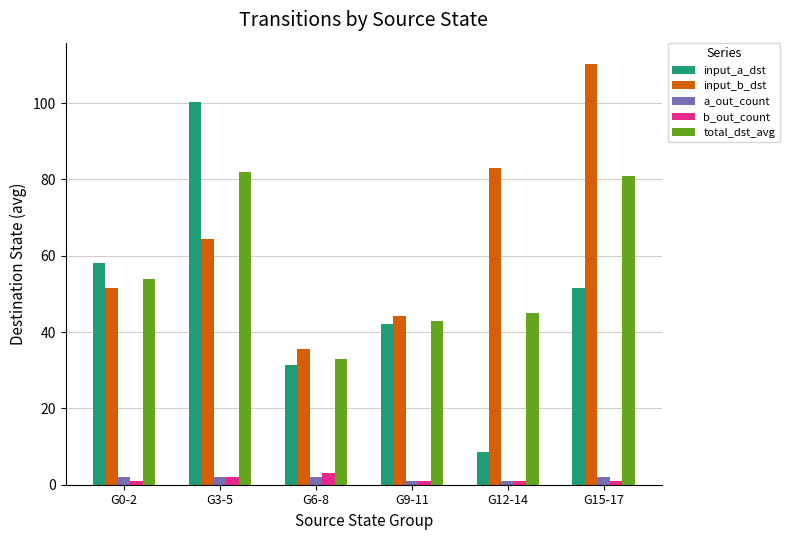

What is the difference between the maximum and minimum values in the b_out_count series?

2.0